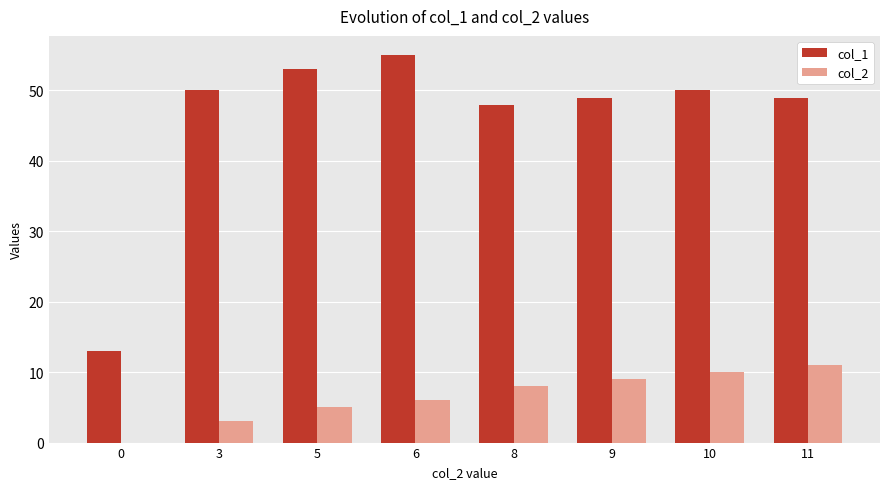

Which category has the highest value in the col_2 series?

11